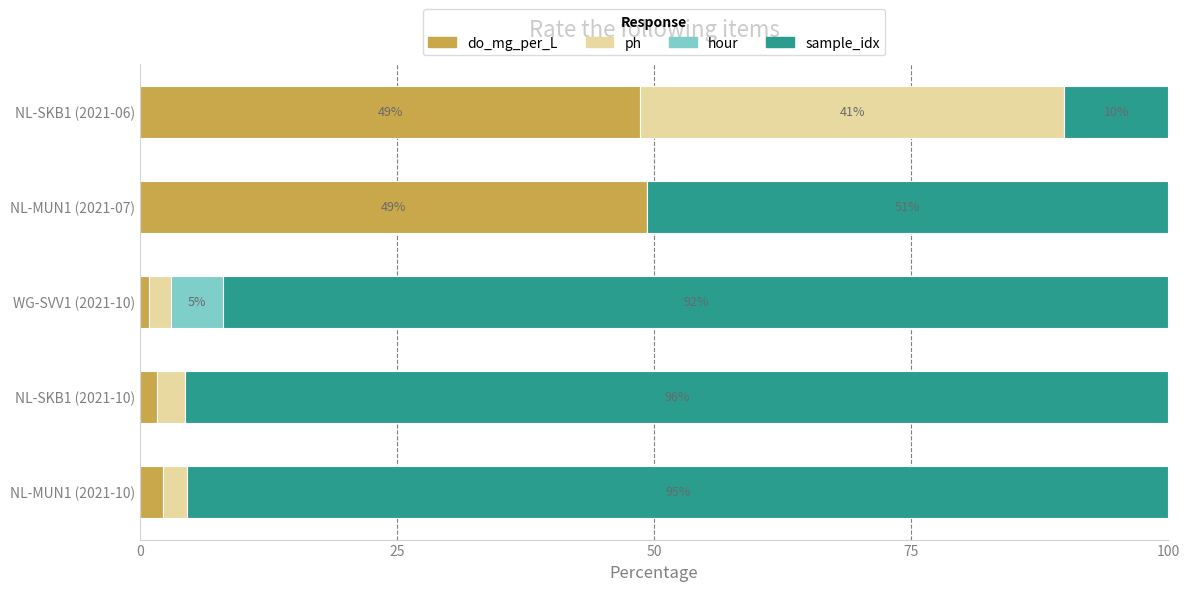

What is the sum of all do_mg_per_L values?

102.6